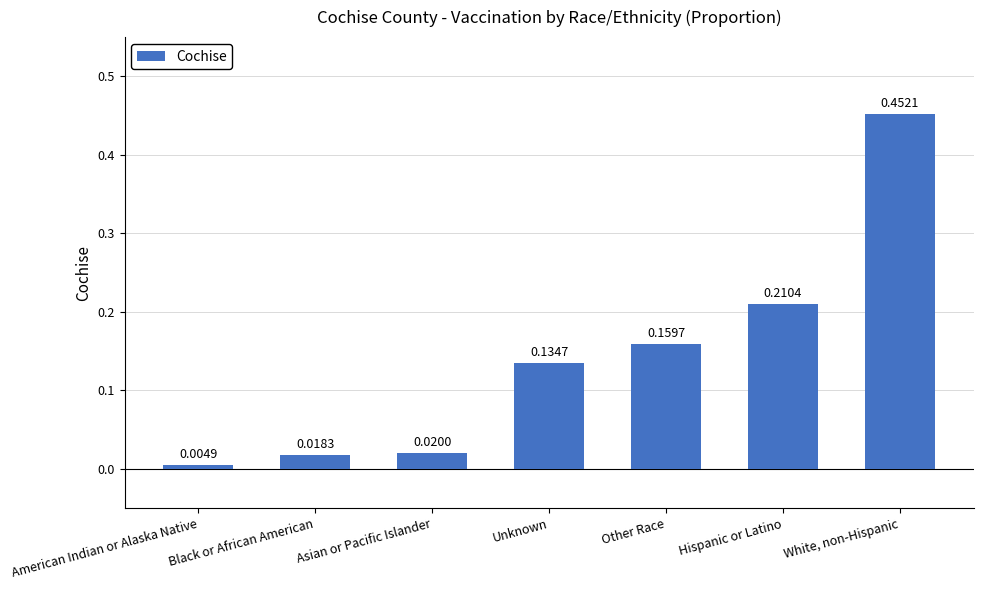

At which label is the value closest to 0?

American Indian or Alaska Native